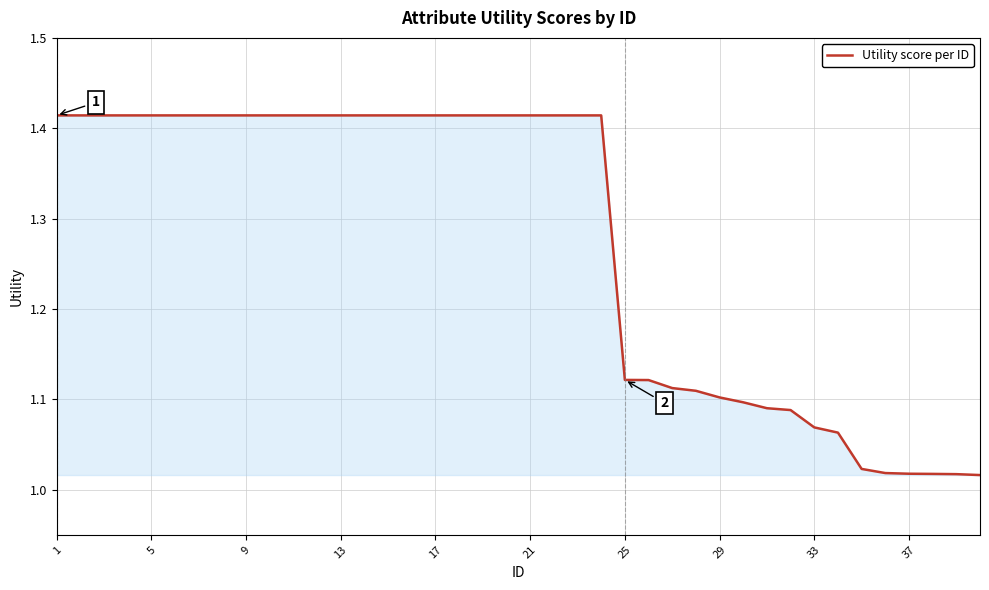

Which has a higher value, 37 or 29?

29